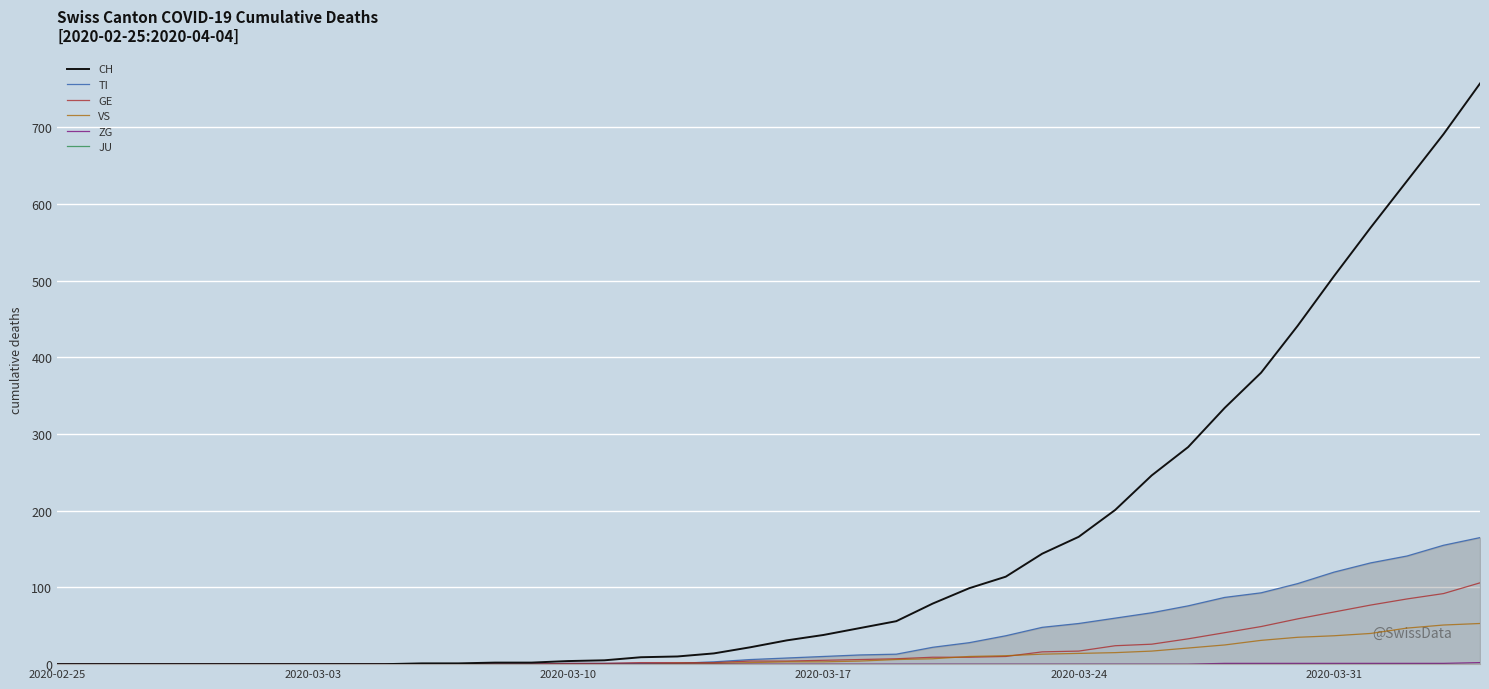

Which series has the largest range (max minus min)?

CH